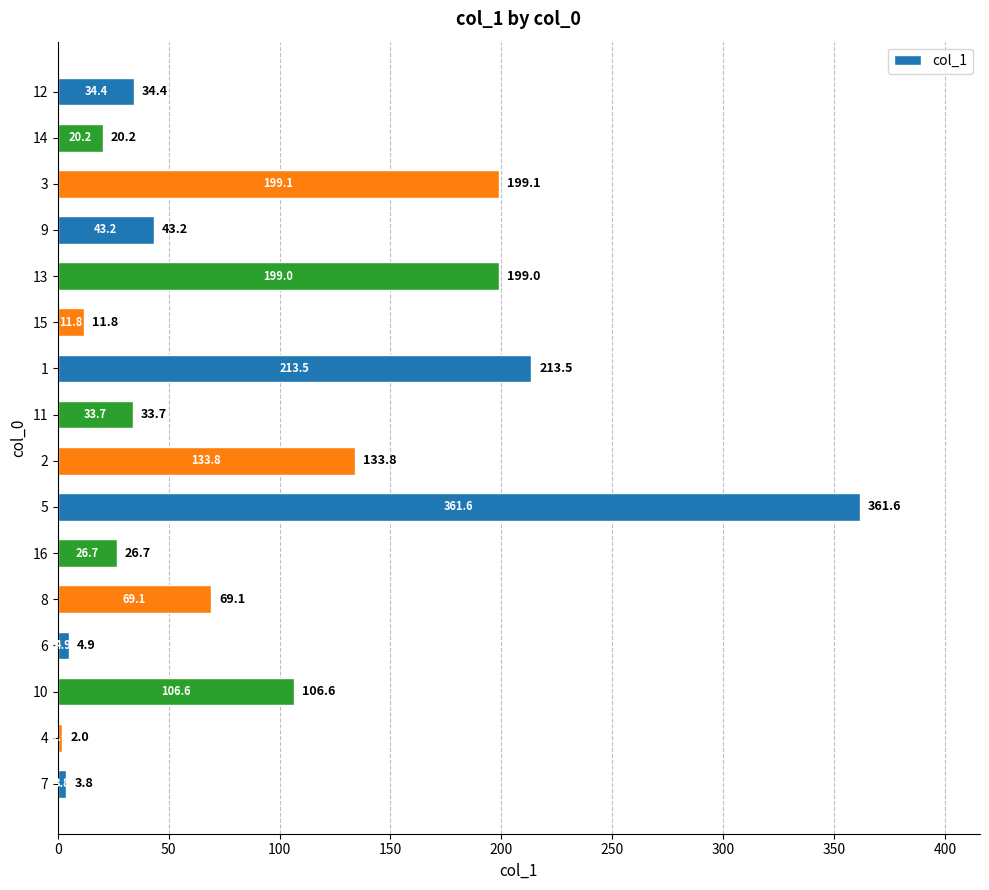

Rank the categories by value from lowest to highest.

4, 7, 6, 15, 14, 16, 11, 12, 9, 8, 10, 2, 13, 3, 1, 5